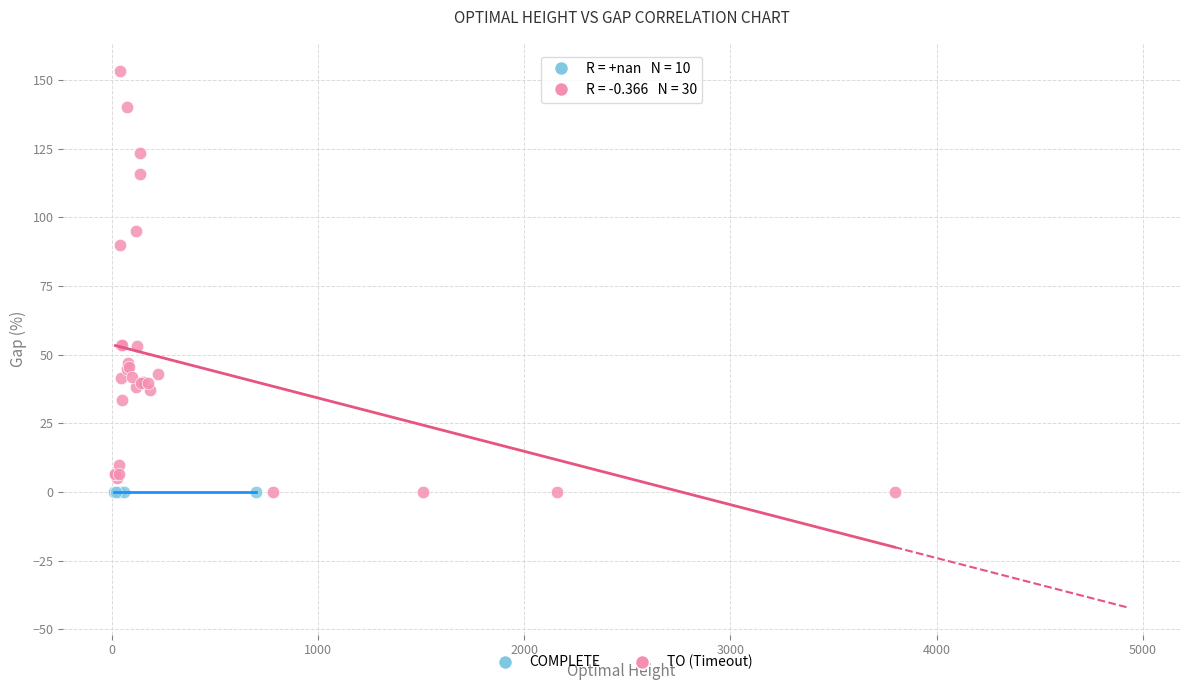

Which series reaches the maximum Y coordinate?

TO (Timeout)